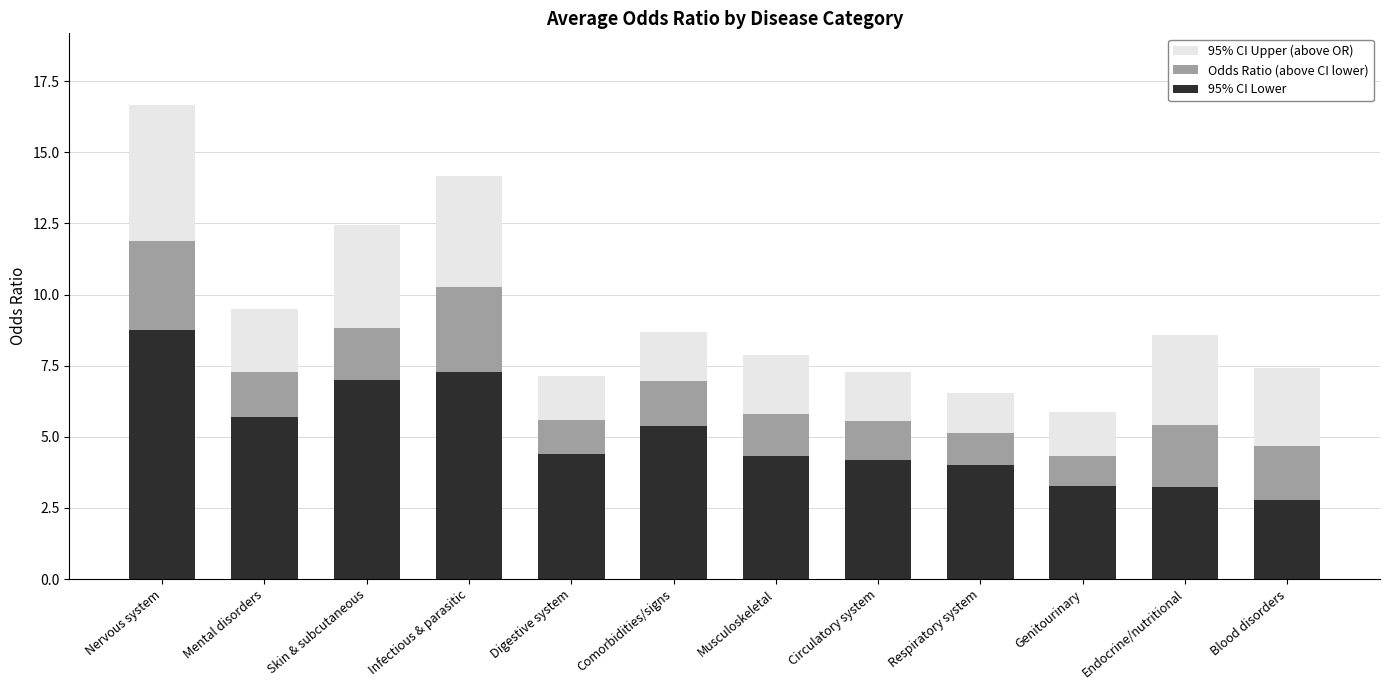

Are the bars horizontal?

No